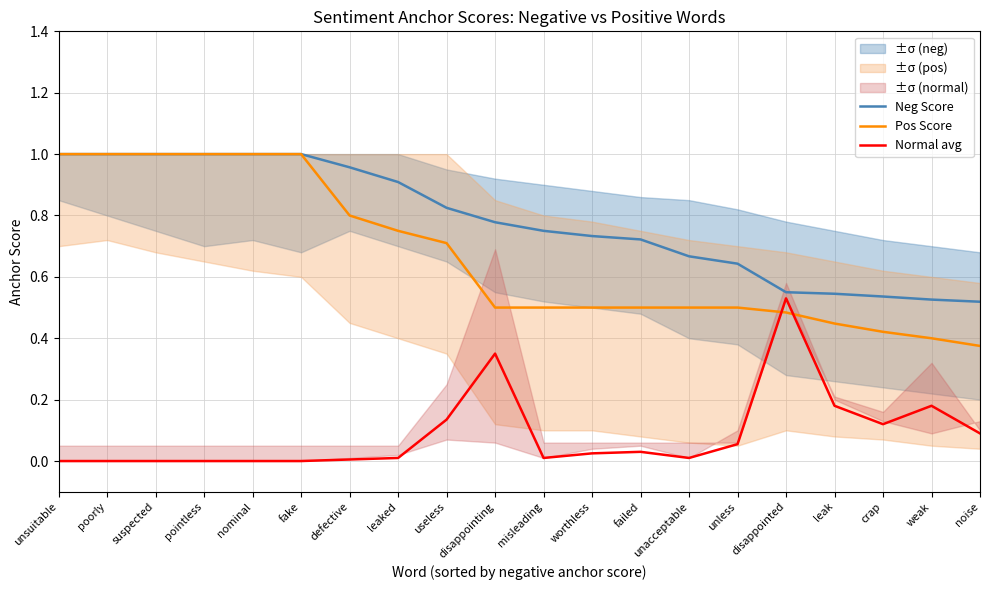

Which series has the largest range (max minus min)?

Pos Score